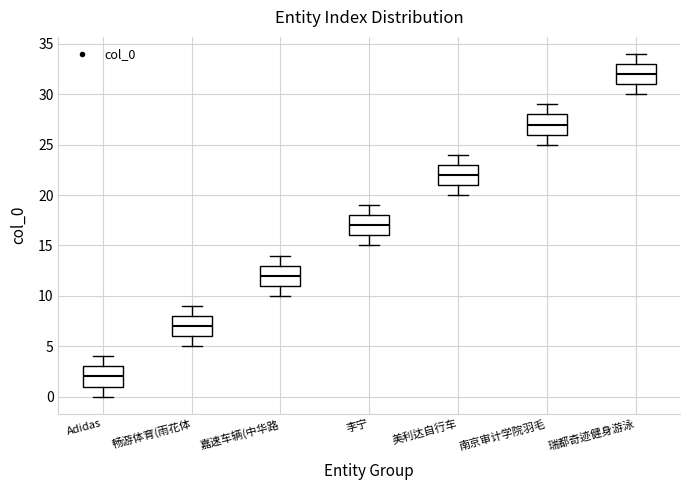

Reading left to right, read every box against the y-axis: the position of its median line, the range the box covers, and the ends of its whiskers. The values are not printed on the chart, so give them approximately, as read against the axis.

Adidas: median 2, box 1 to 3, whiskers 0 to 4
畅游体育(雨花体: median 7, box 6 to 8, whiskers 5 to 9
嘉速车辆(中华路: median 12, box 11 to 13, whiskers 10 to 14
李宁: median 17, box 16 to 18, whiskers 15 to 19
美利达自行车: median 22, box 21 to 23, whiskers 20 to 24
南京审计学院羽毛: median 27, box 26 to 28, whiskers 25 to 29
瑞都奇迹健身游泳: median 32, box 31 to 33, whiskers 30 to 34